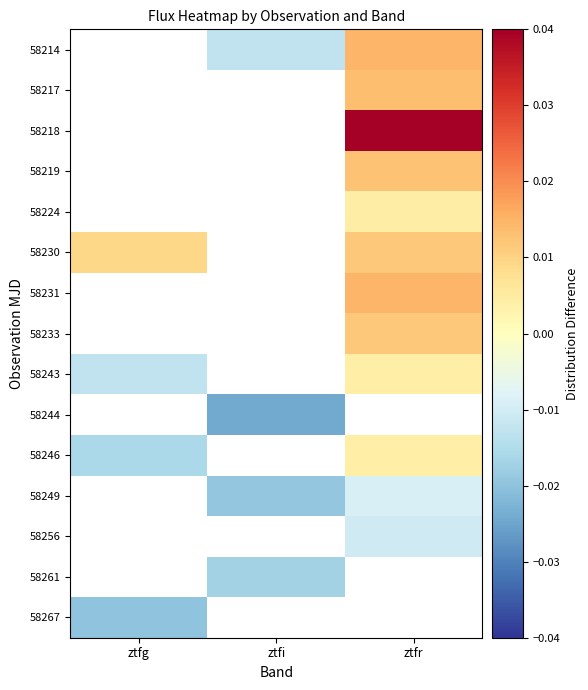

Is the value of 58214 at ztfr greater than the value of 58230 at ztfr?

Yes